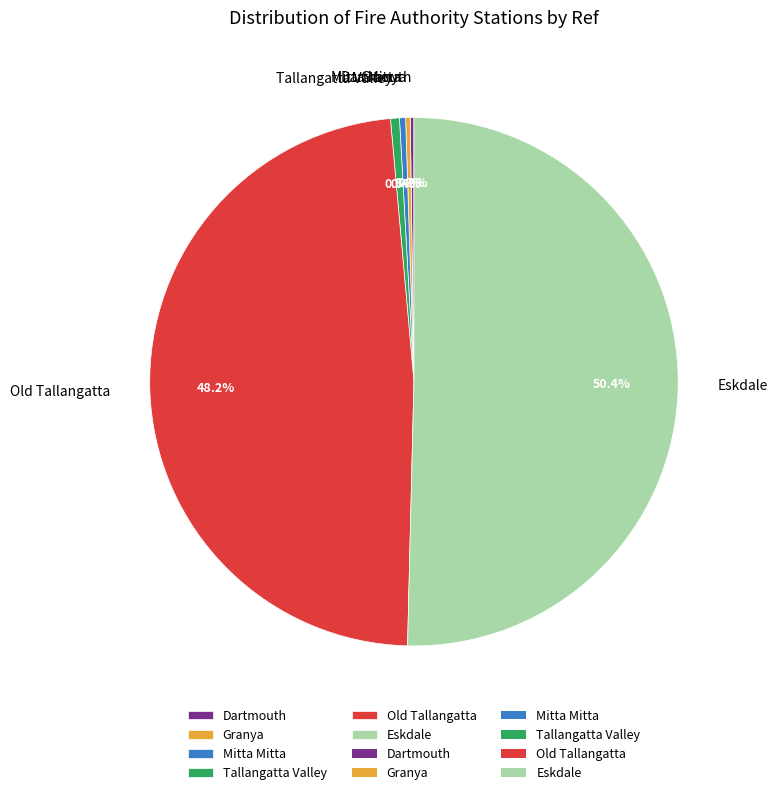

Between Old Tallangatta and Mitta Mitta, which is larger?

Old Tallangatta